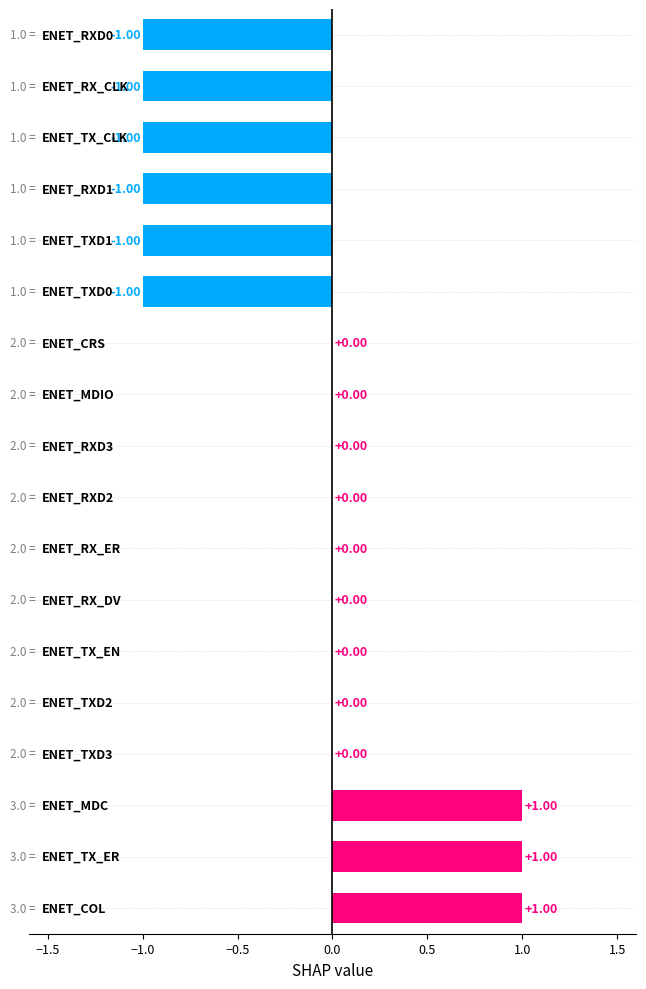

How many categories are shown in the chart?

18